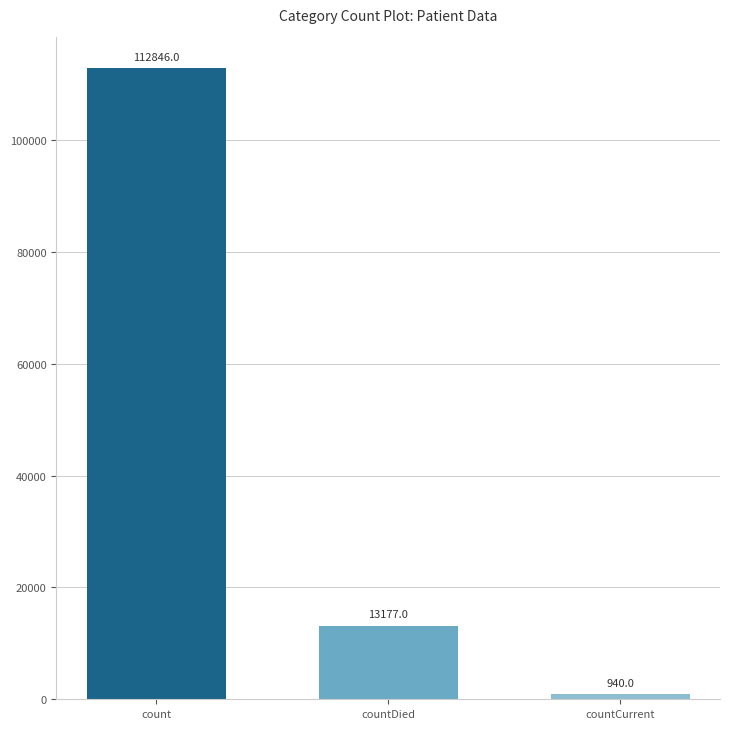

At which label is the value closest to 56893?

countDied